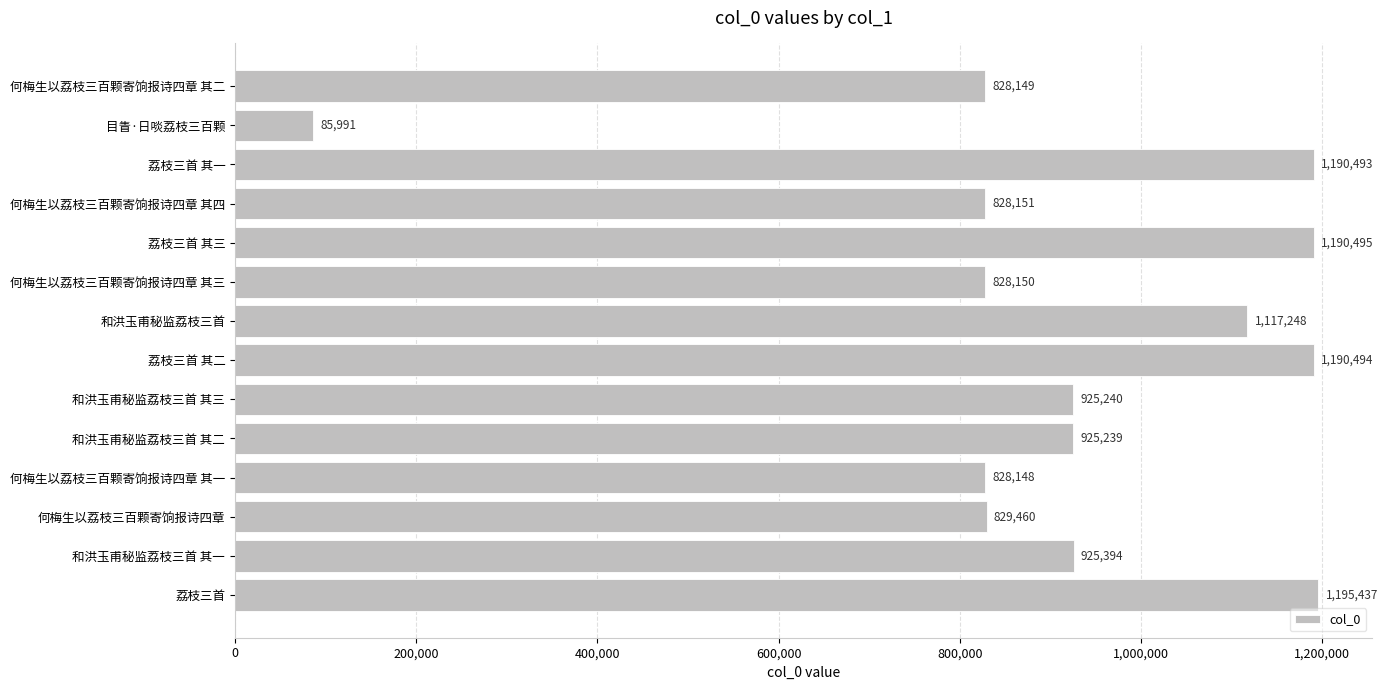

Rank the categories by value from highest to lowest.

荔枝三首, 荔枝三首 其三, 荔枝三首 其二, 荔枝三首 其一, 和洪玉甫秘监荔枝三首, 和洪玉甫秘监荔枝三首 其一, 和洪玉甫秘监荔枝三首 其三, 和洪玉甫秘监荔枝三首 其二, 何梅生以荔枝三百颗寄饷报诗四章, 何梅生以荔枝三百颗寄饷报诗四章 其四, 何梅生以荔枝三百颗寄饷报诗四章 其三, 何梅生以荔枝三百颗寄饷报诗四章 其二, 何梅生以荔枝三百颗寄饷报诗四章 其一, 目眚·日啖荔枝三百颗